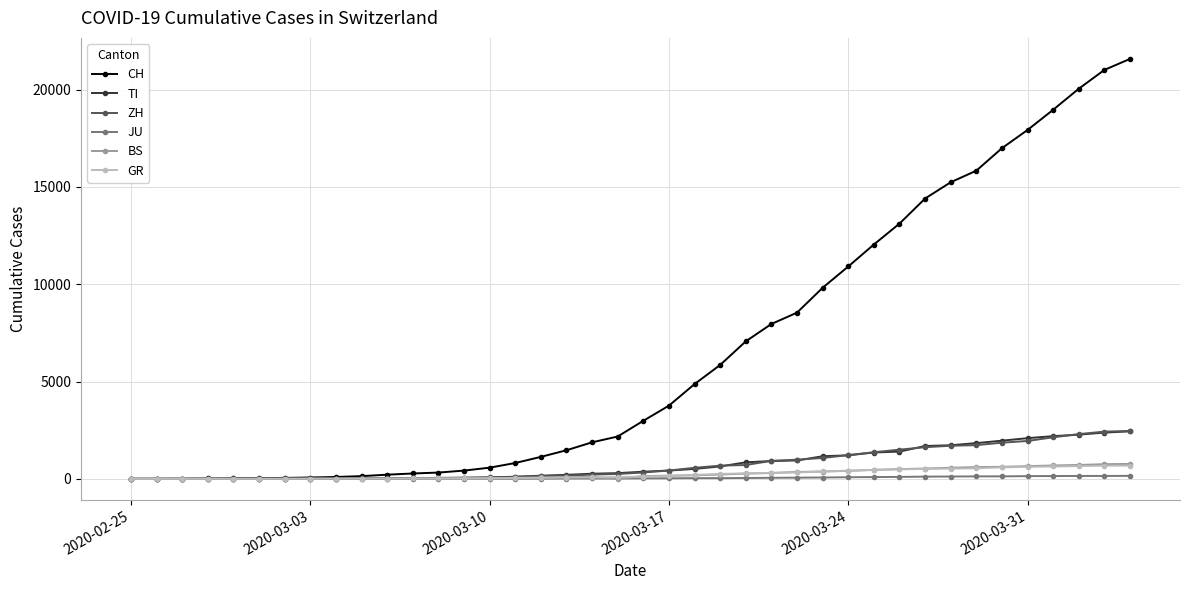

Which series has the largest total across all categories?

CH